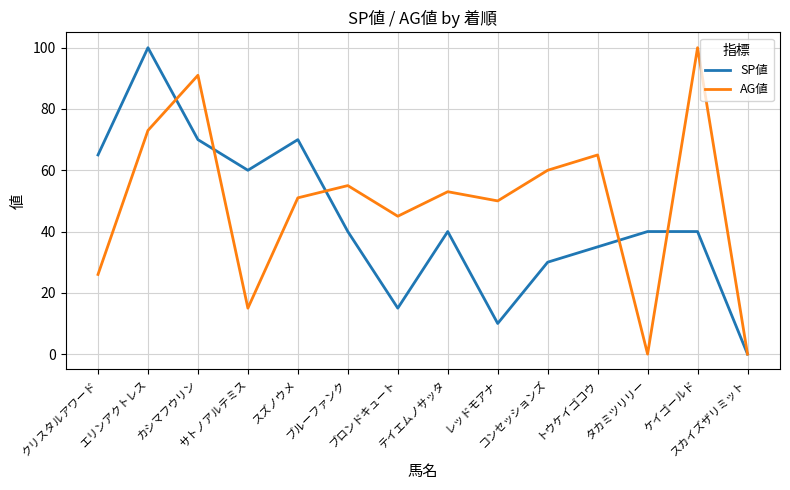

At which category is the sum across all series the highest?

エリンアクトレス